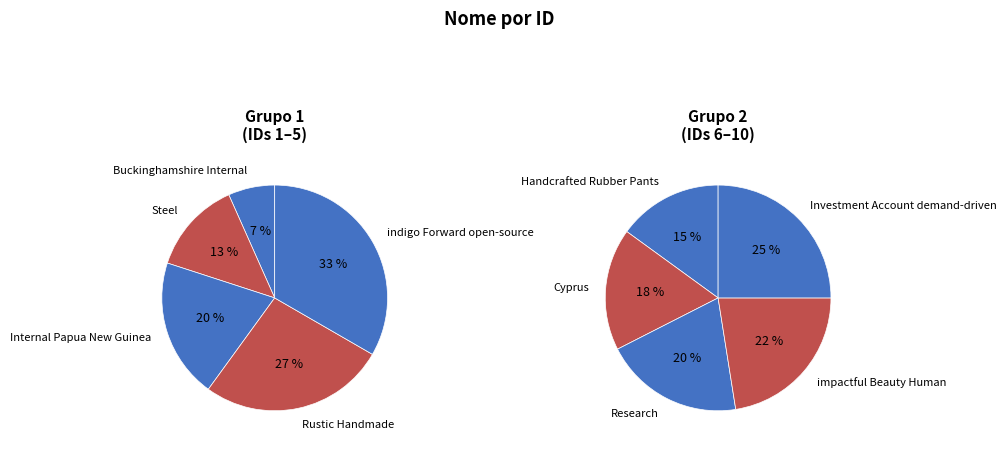

Do Cyprus and Rustic Handmade together represent more than half of the pie?

No